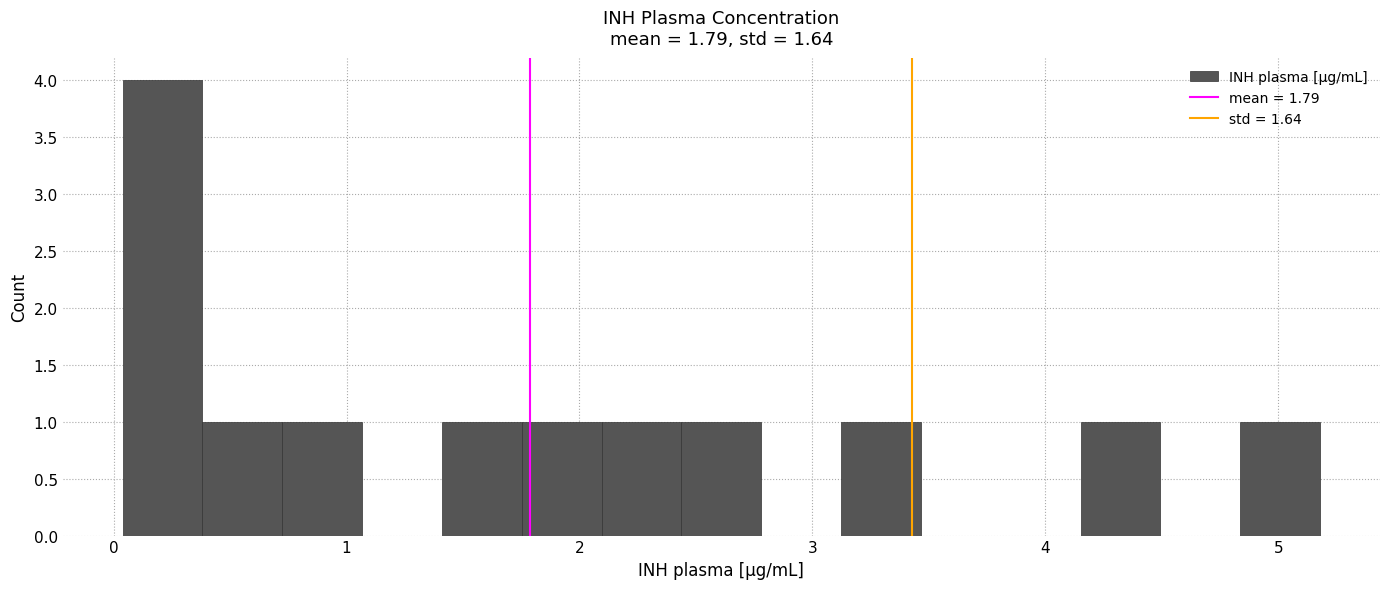

Around what value on the x-axis is the tallest bar? Give the approximate position of its centre, as read against the axis.

0.2